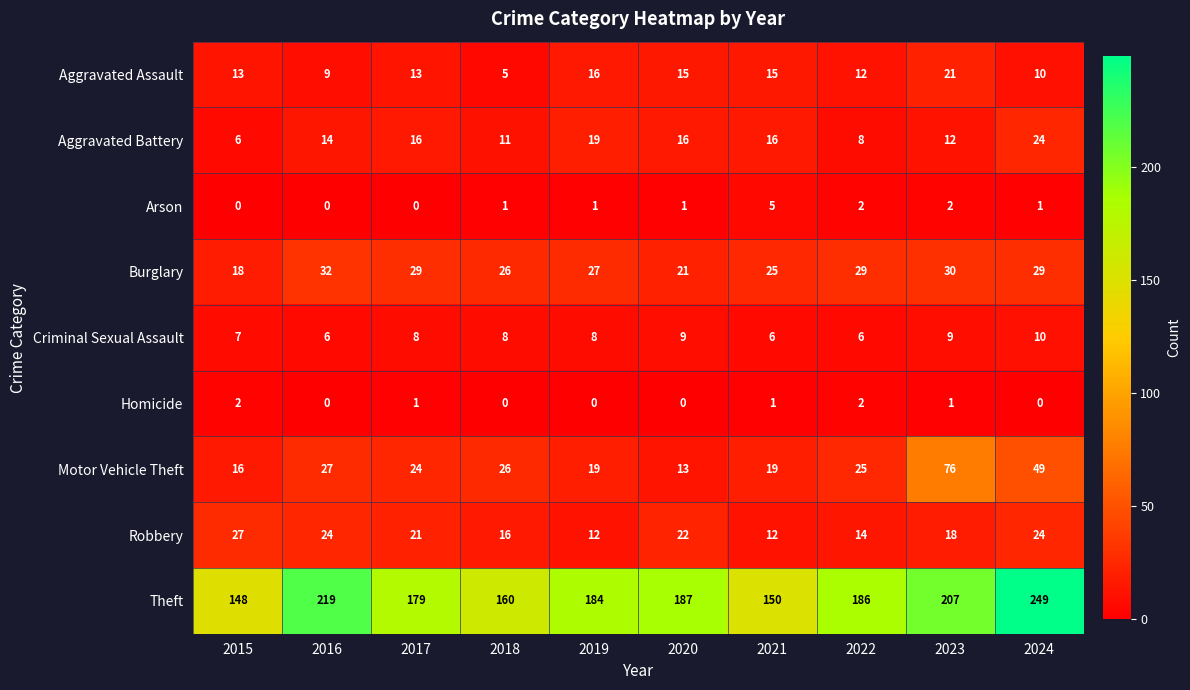

What is the sum of all Criminal Sexual Assault values?

77